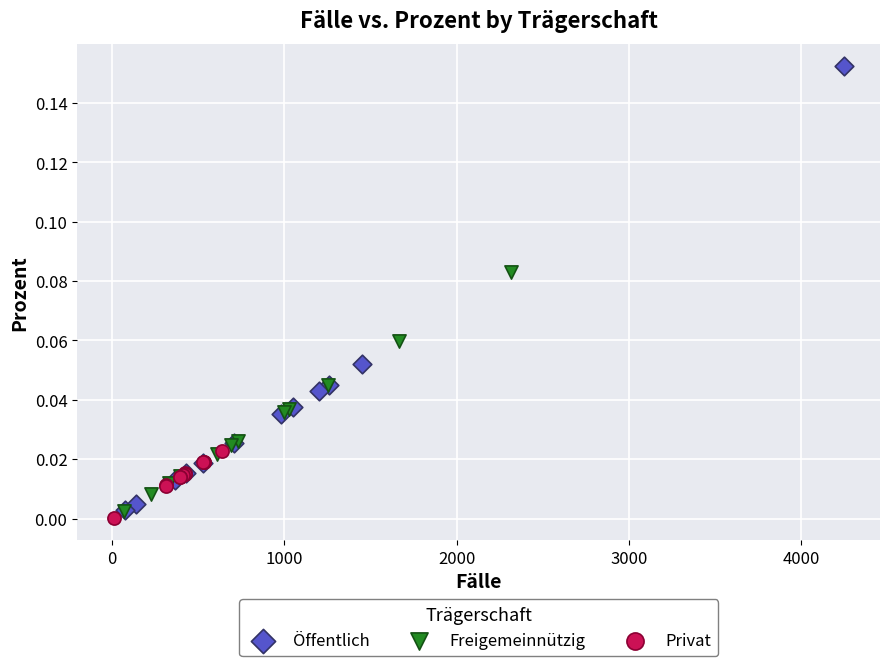

Which series reaches the minimum Y coordinate?

Privat